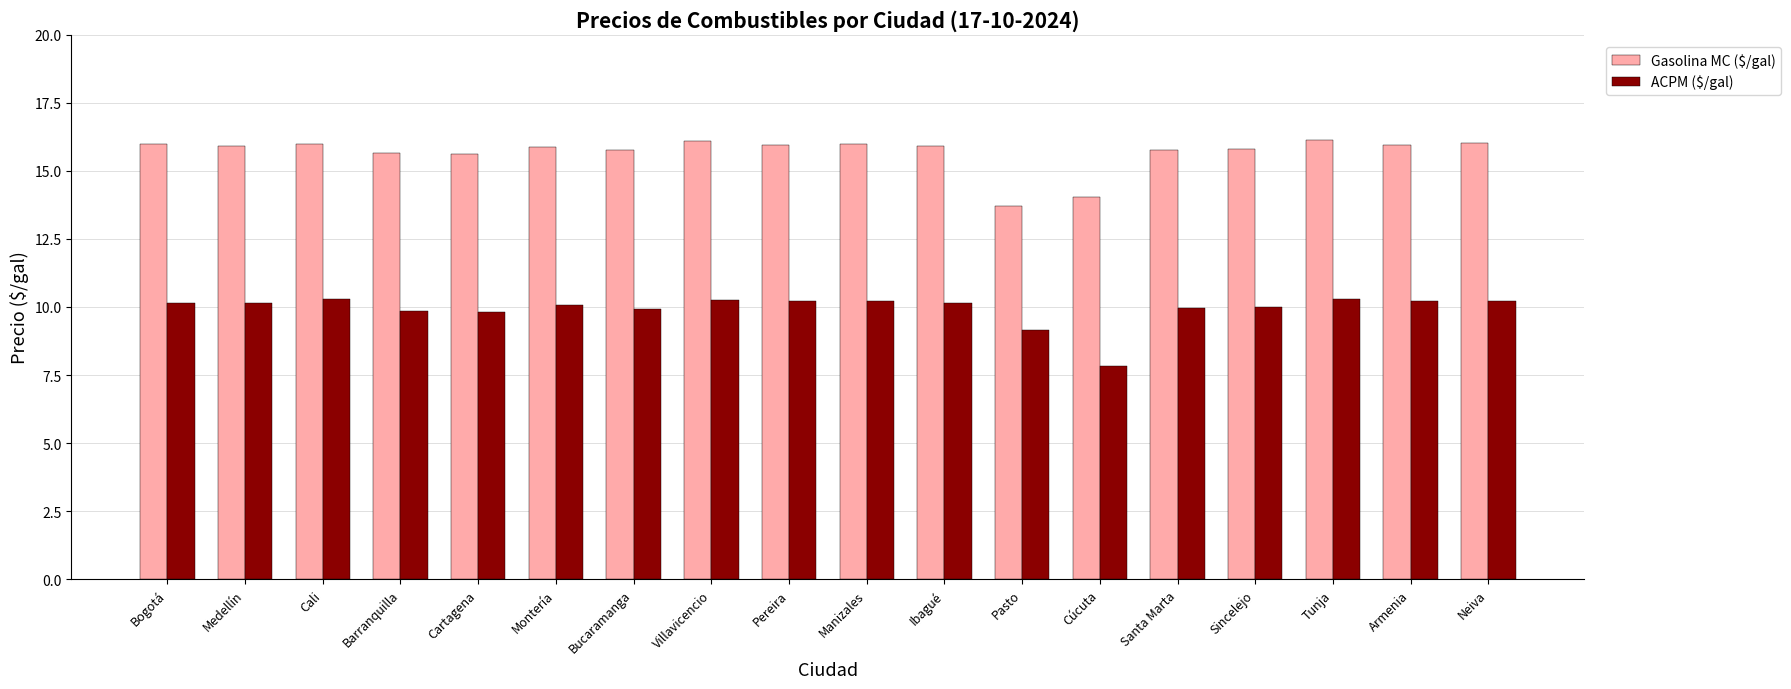

What is the difference between the highest and lowest values at Montería?

5.8